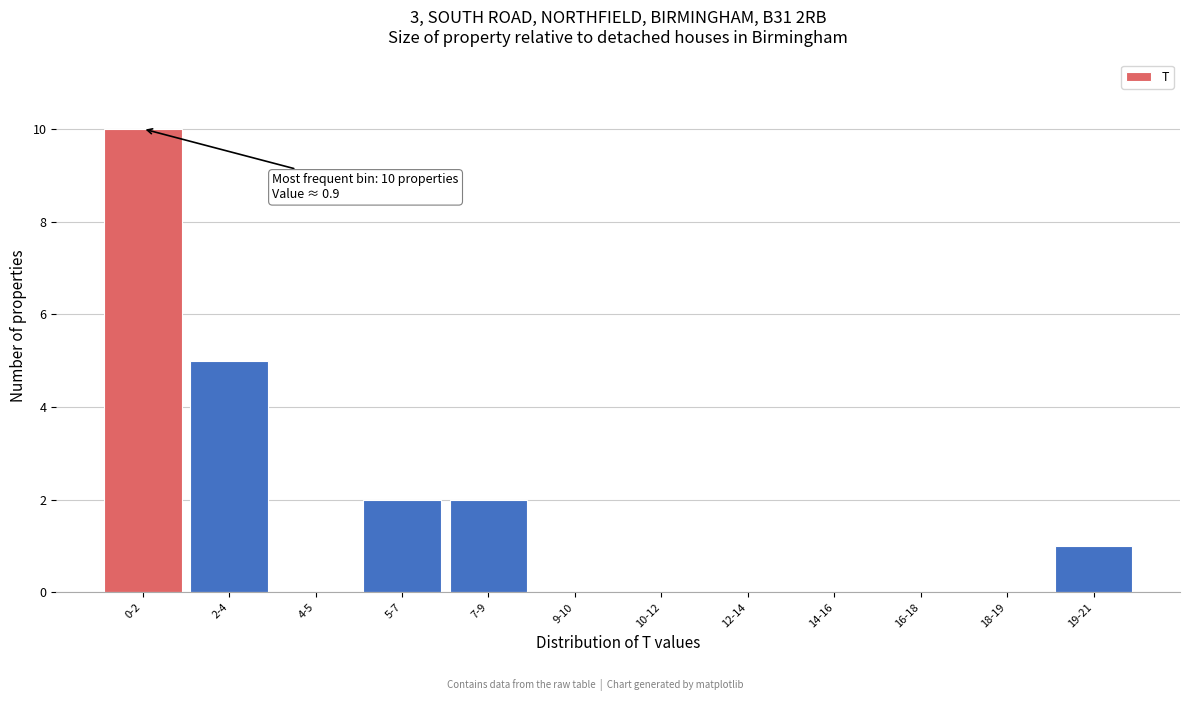

Reading left to right, transcribe all the data shown in this chart.

0-2=10	2-4=5	4-5=0	5-7=2	7-9=2	9-10=0	10-12=0	12-14=0	14-16=0	16-18=0	18-19=0	19-21=1